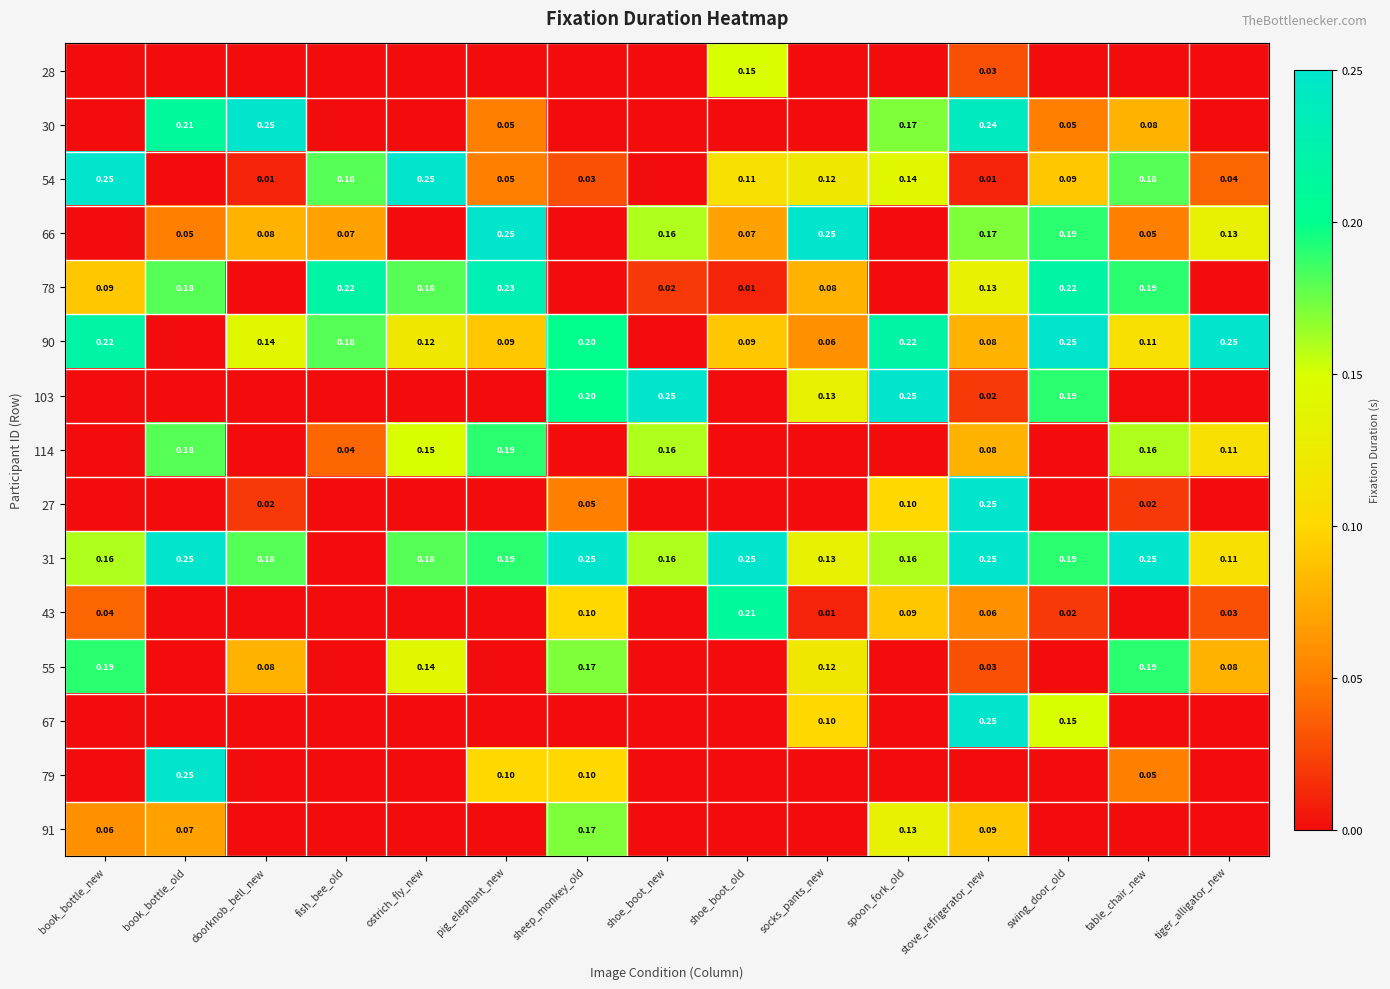

At how many categories does at least one series exceed 0?

15